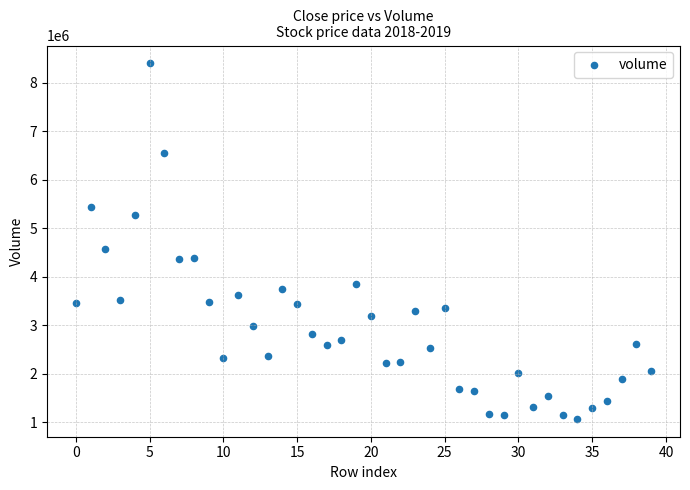

What Y value in the scatter plot is closest to 4730900?

4569780